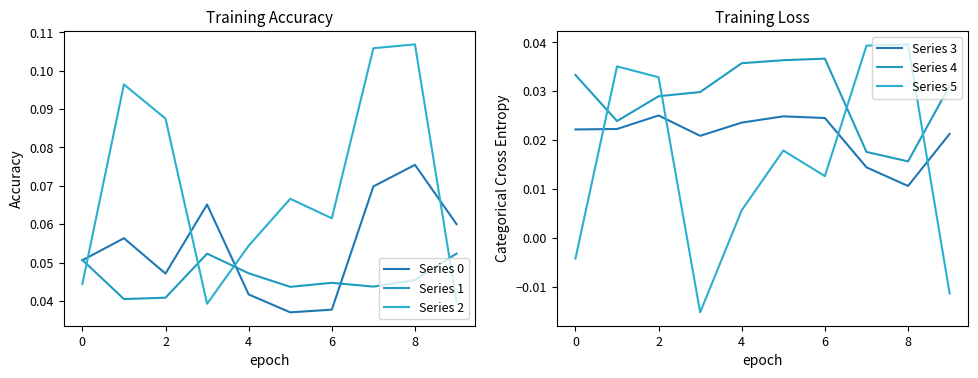

What are all the series names shown in the legend?

Series 0, Series 1, Series 2, Series 3, Series 4, Series 5